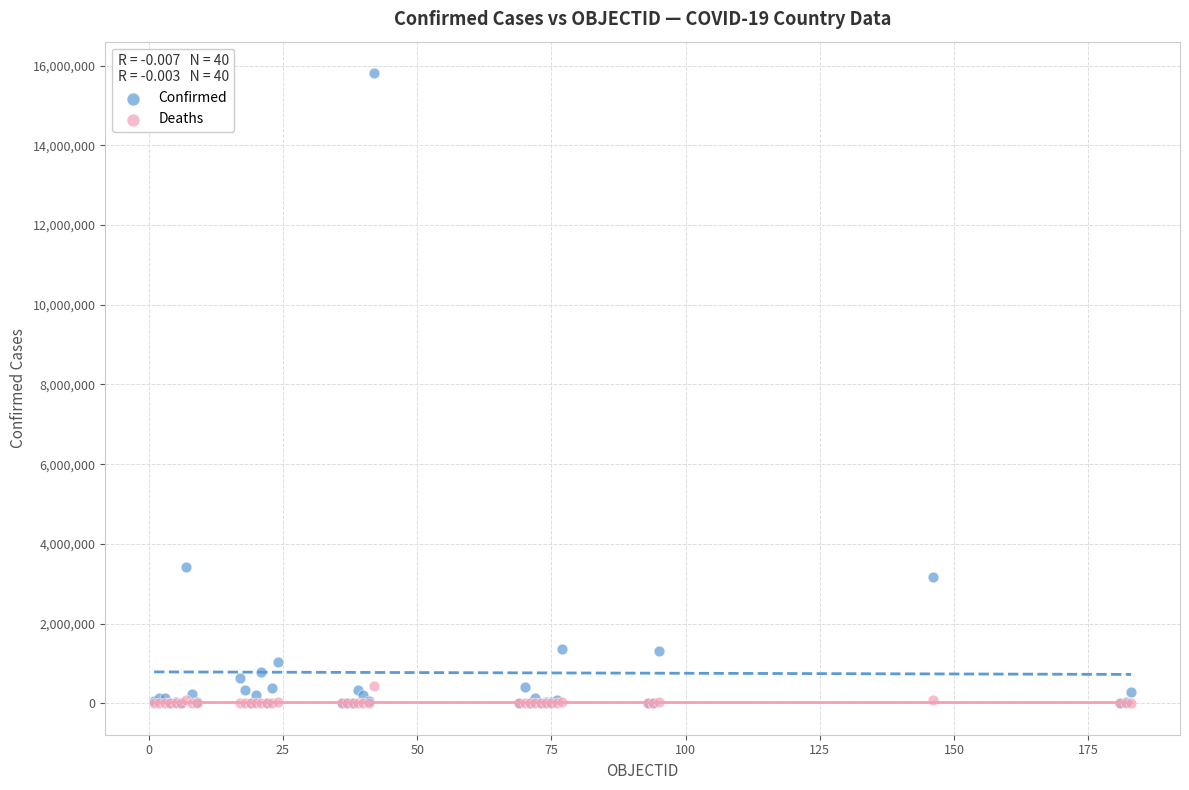

What are all the series names shown in the legend?

Confirmed, Deaths